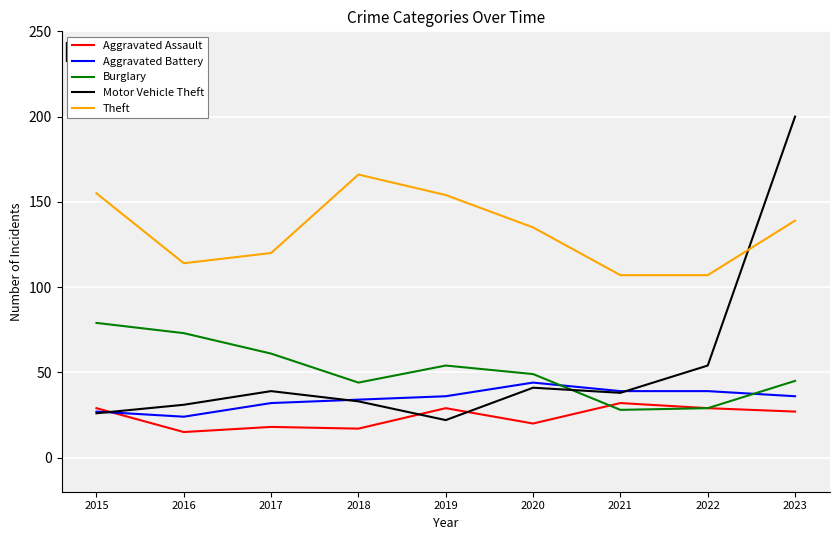

True or false: Theft and Aggravated Battery cross at least once.

False